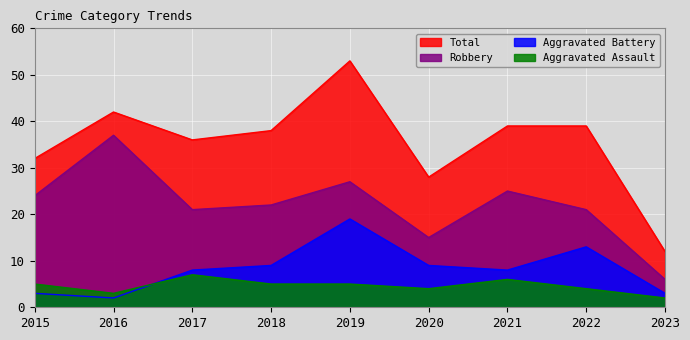

True or false: Aggravated Battery and Total cross at least once.

False